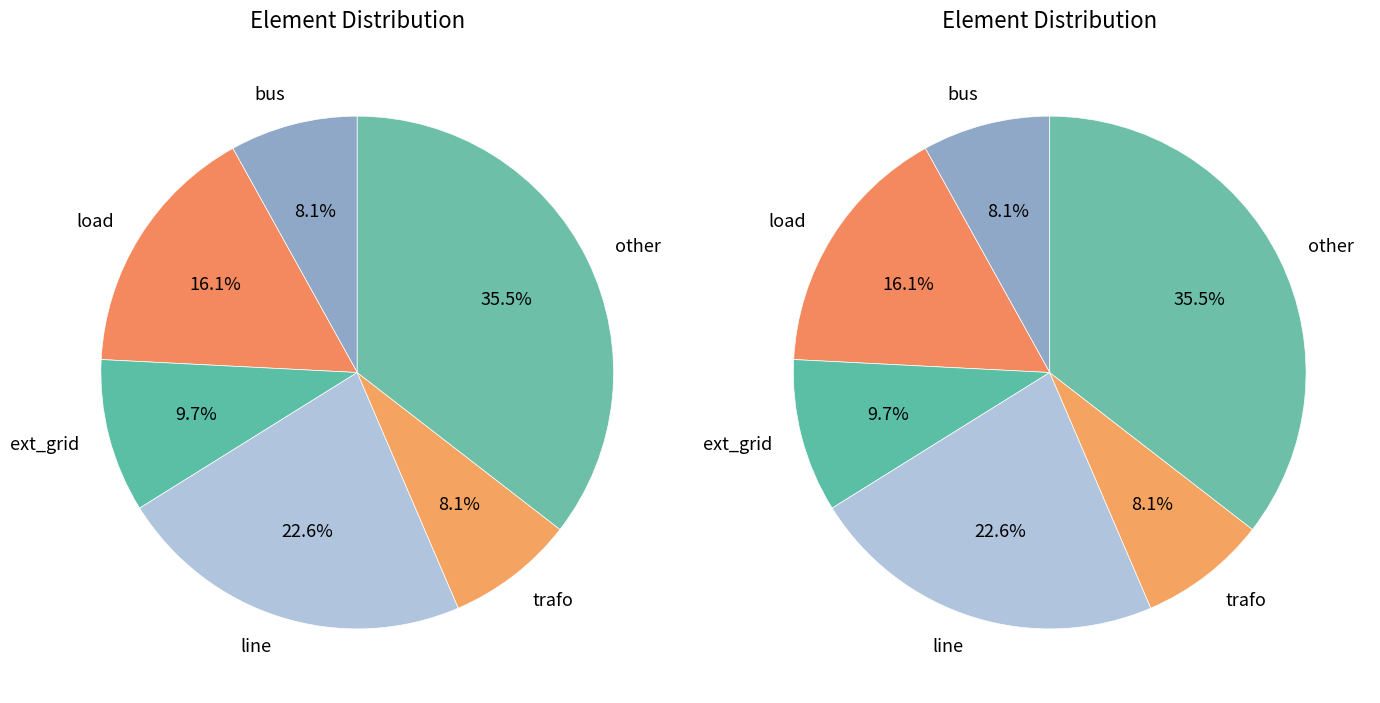

Is trafo the majority of the pie?

No